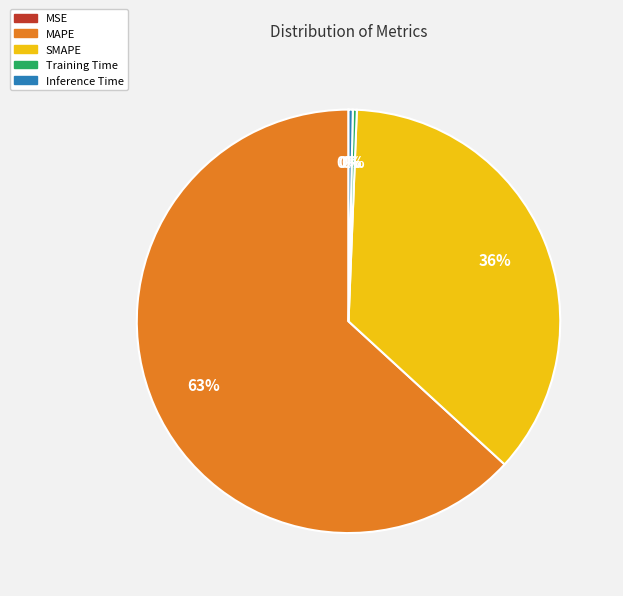

Between SMAPE and MAPE, which is larger?

MAPE